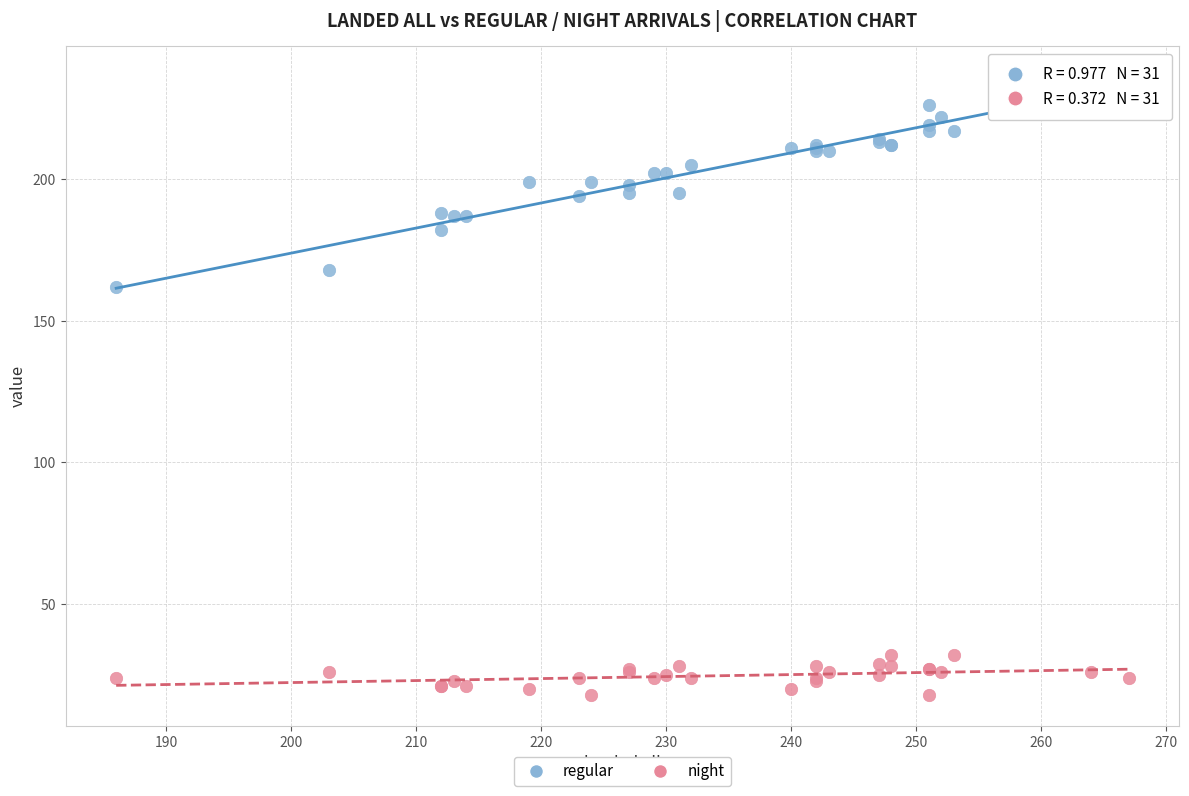

Which series has the largest Y range (max minus min)?

regular